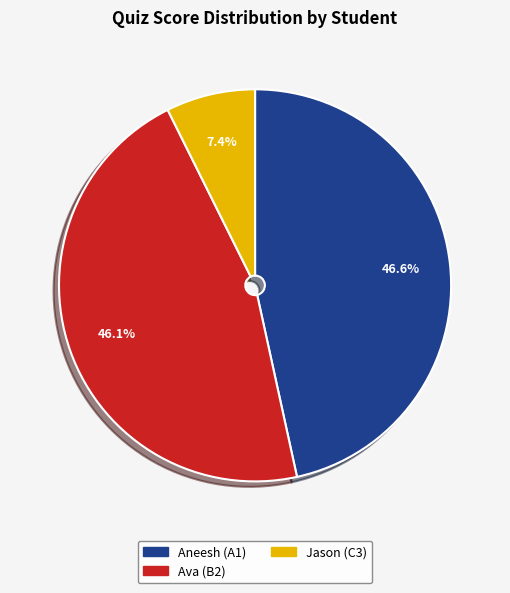

Does any single category account for the majority?

No